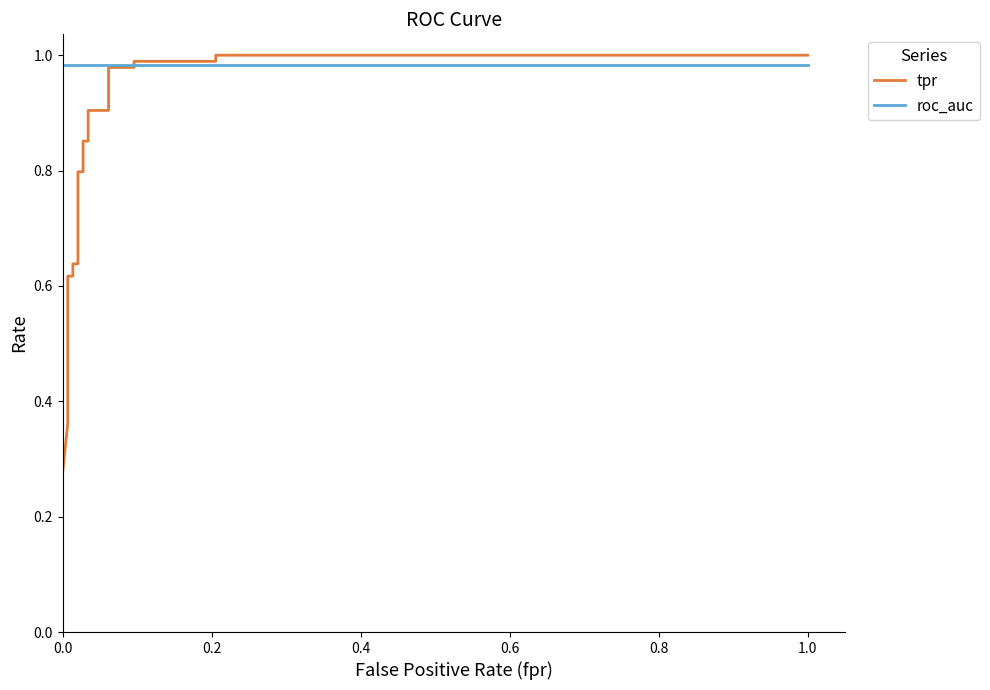

What are all the series names shown in the legend?

tpr, roc_auc